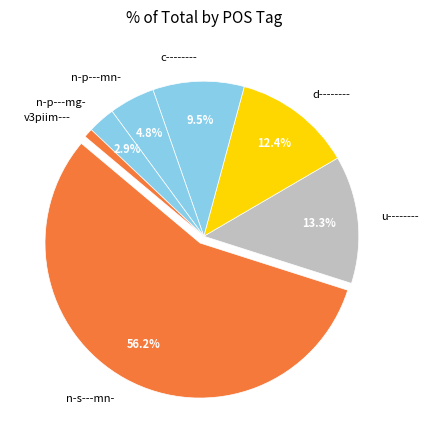

True or false: n-s---mn- accounts for 14% of the total.

False